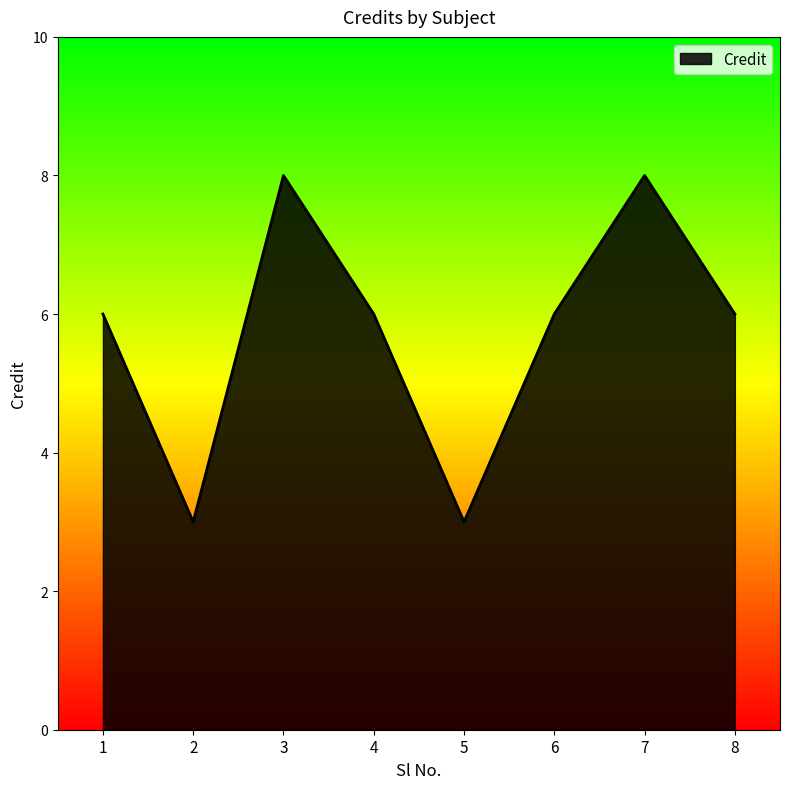

Reading left to right, list all the values displayed in this chart.

1=6	2=3	3=8	4=6	5=3	6=6	7=8	8=6